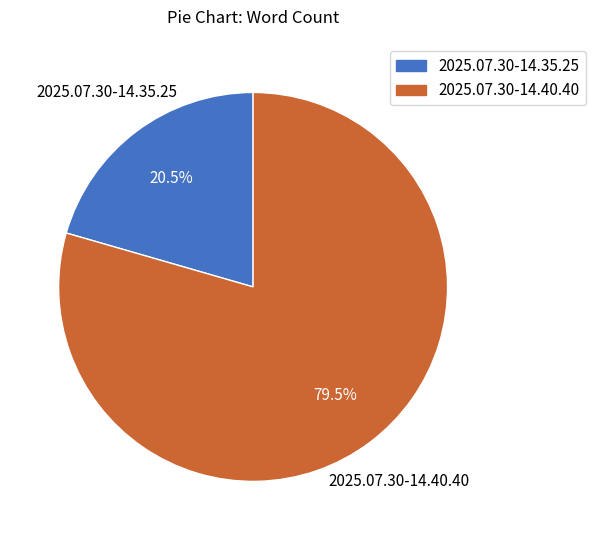

Rank the categories by value from lowest to highest.

2025.07.30-14.35.25, 2025.07.30-14.40.40